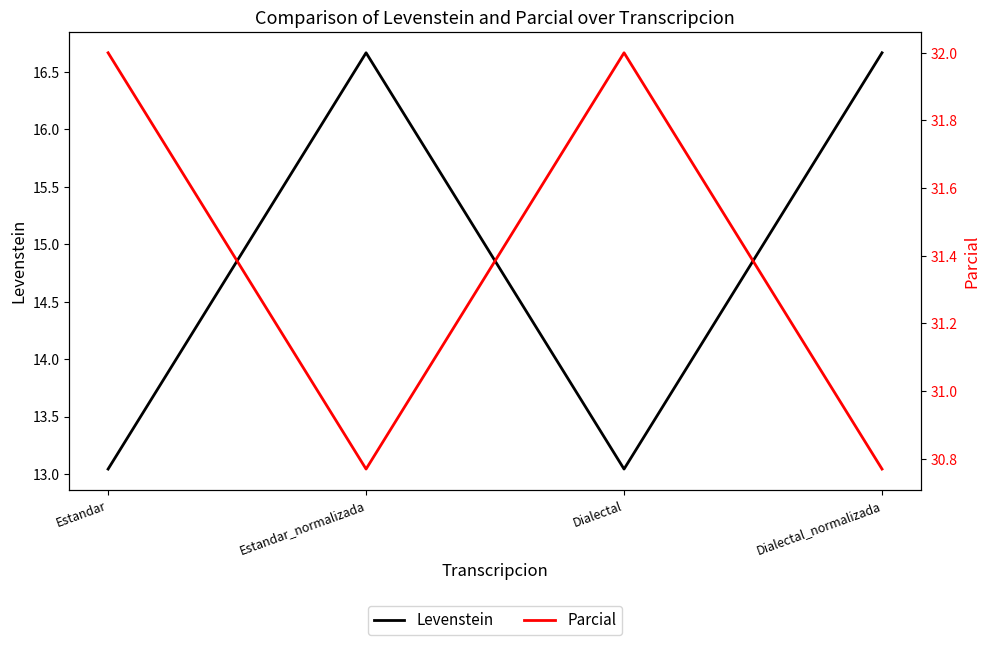

What is the total value across all series at Dialectal_normalizada?

47.4